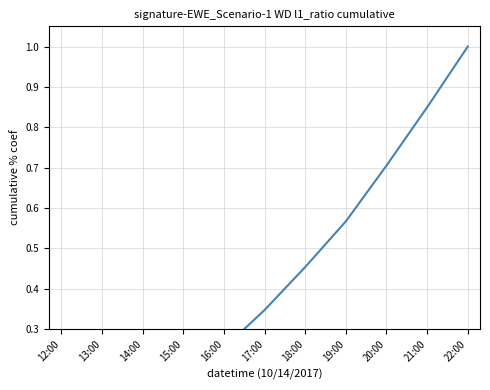

What is the sum of all values?

4.5